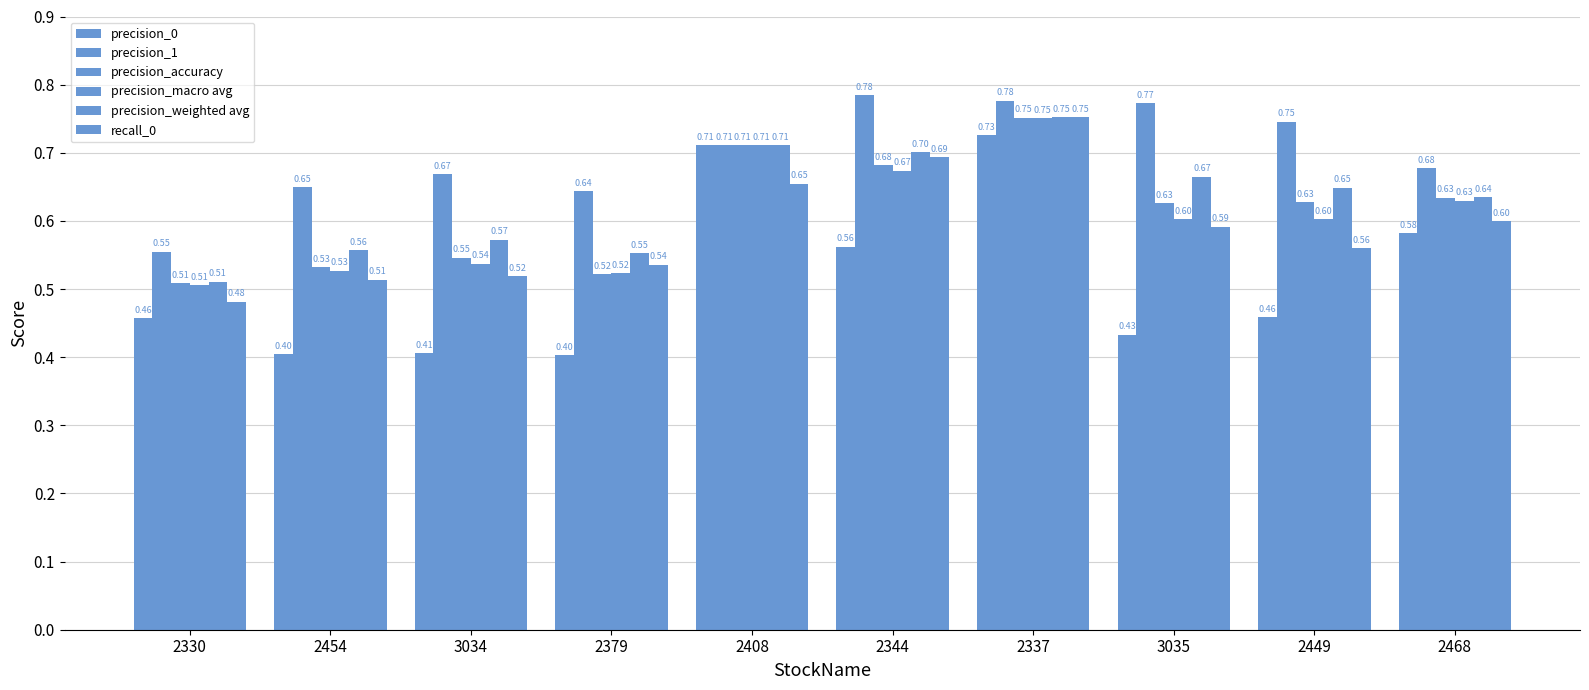

Does the chart contain stacked bars?

No